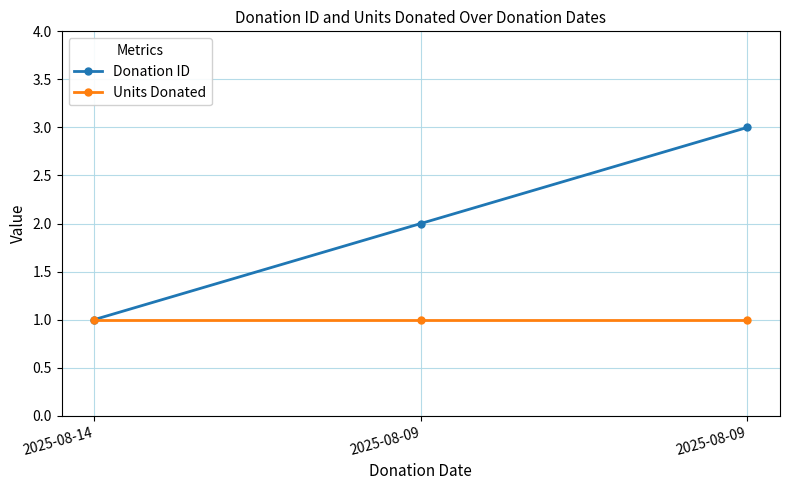

What is the lowest value of the Donation ID series?

1